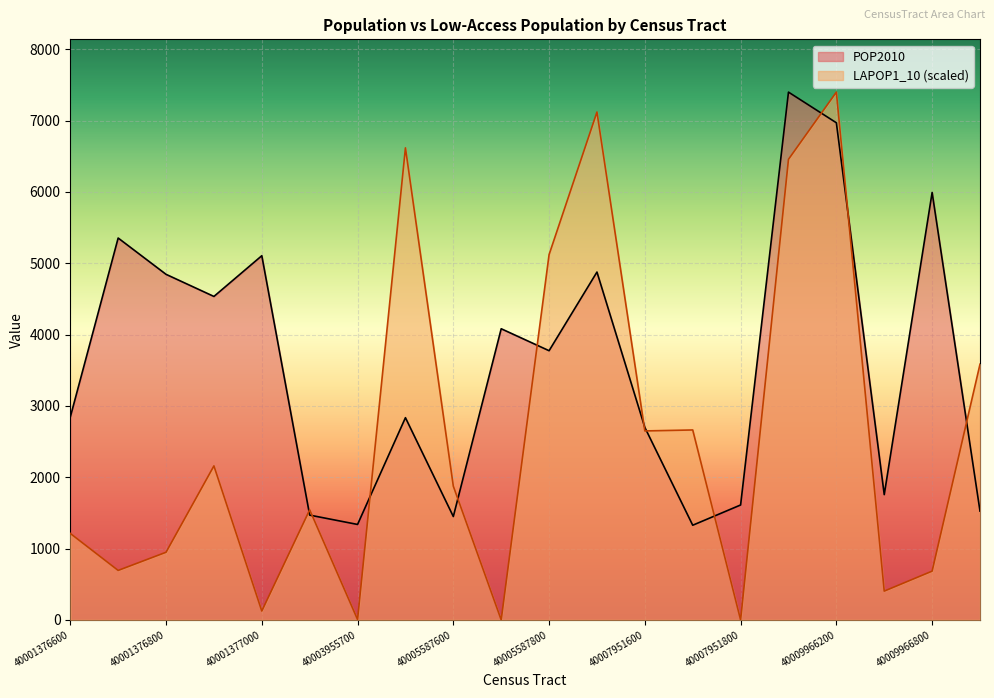

Between 40003955700 and 40011958600, which series saw the biggest shift?

LAPOP1_10